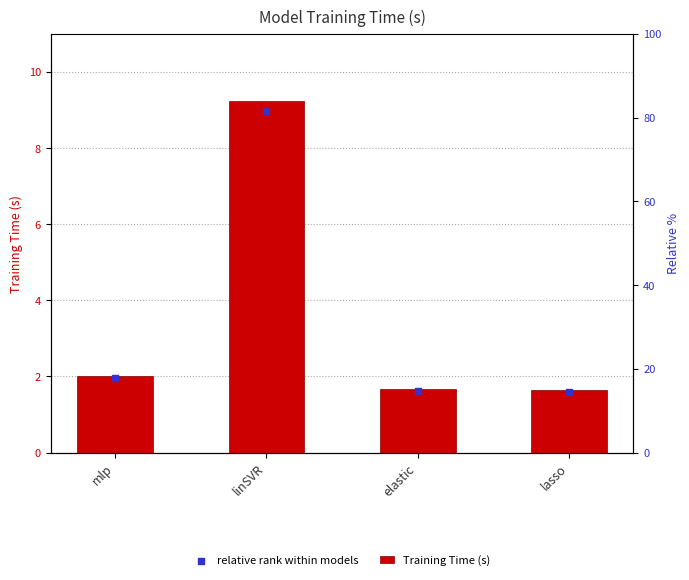

Which series has the largest total across all categories?

Training Time (s)